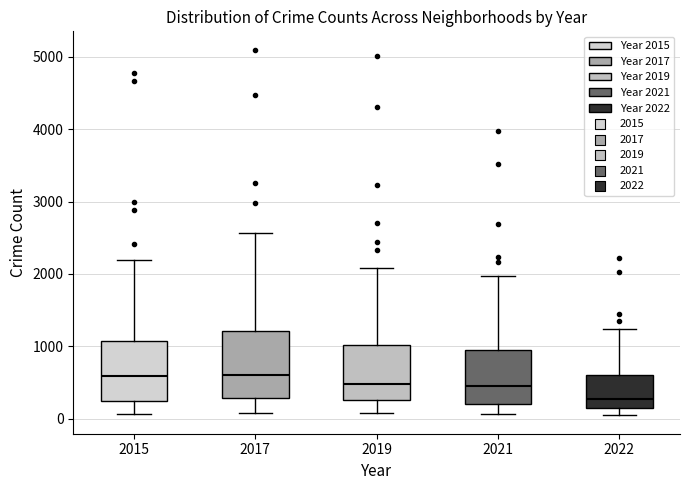

Where is the upper edge of the box at x = 2022 on the y-axis? The values are not printed on the chart, so give them approximately, as read against the axis.

600